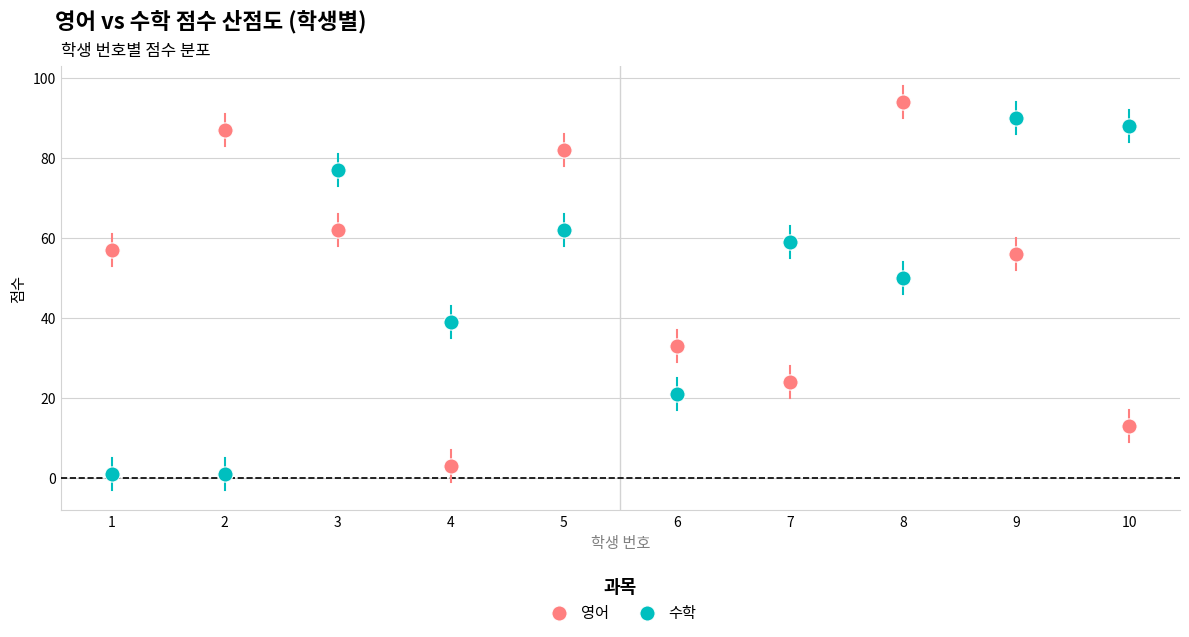

What is the X range (max minus min) for the scatter plot?

9